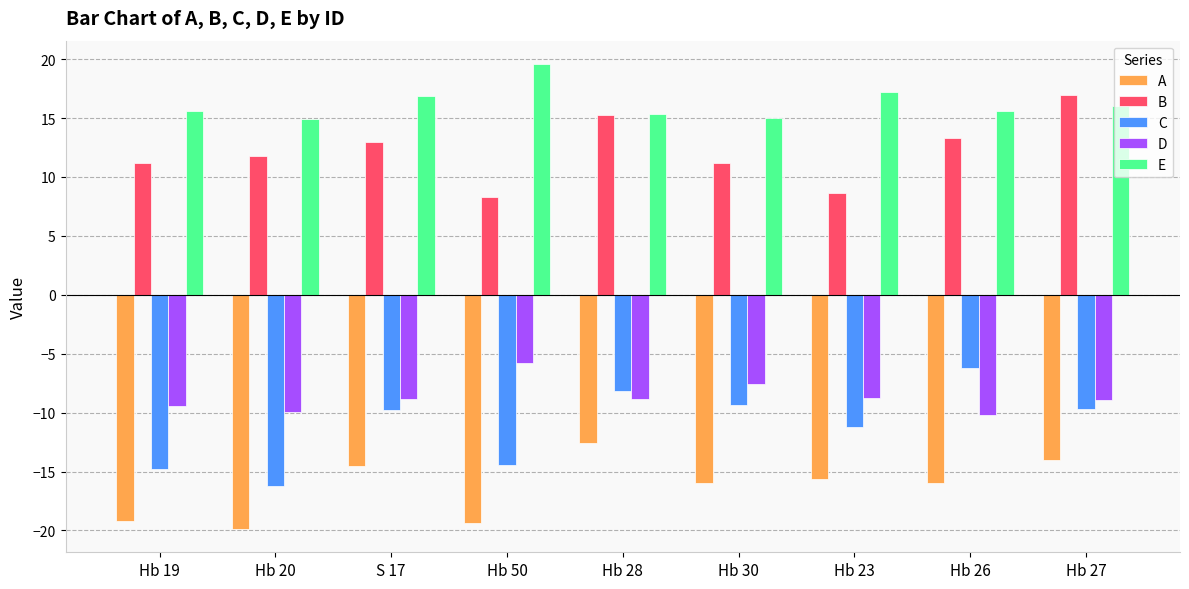

What is the sum of the A values at Hb 27 and S 17?

-28.5